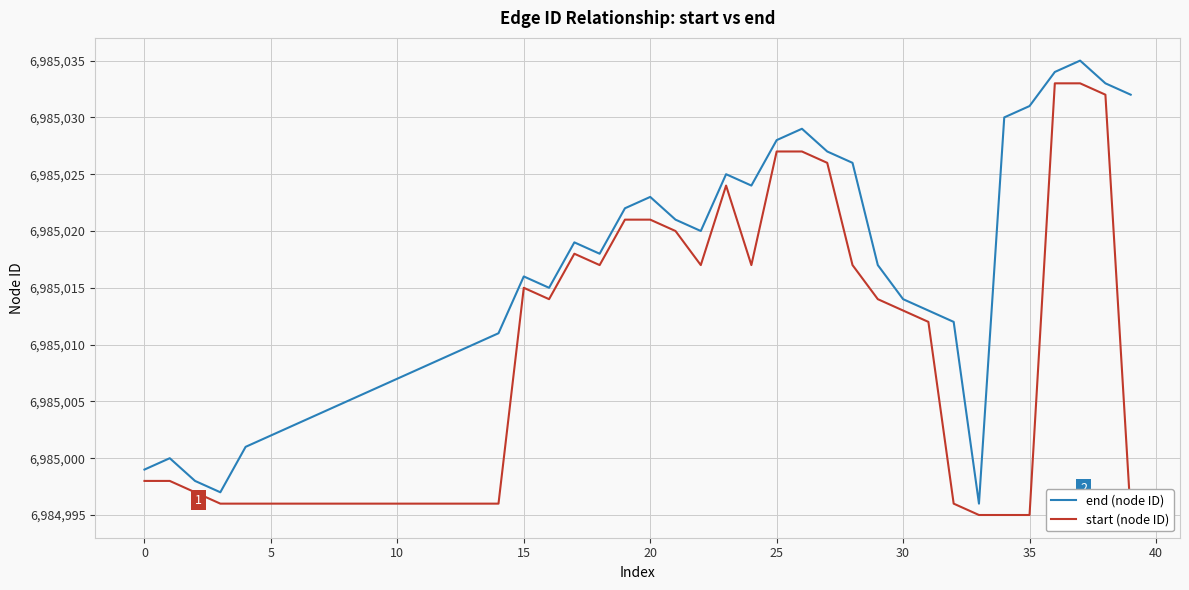

What is the difference between the maximum and minimum values in the end (node ID) series?

39